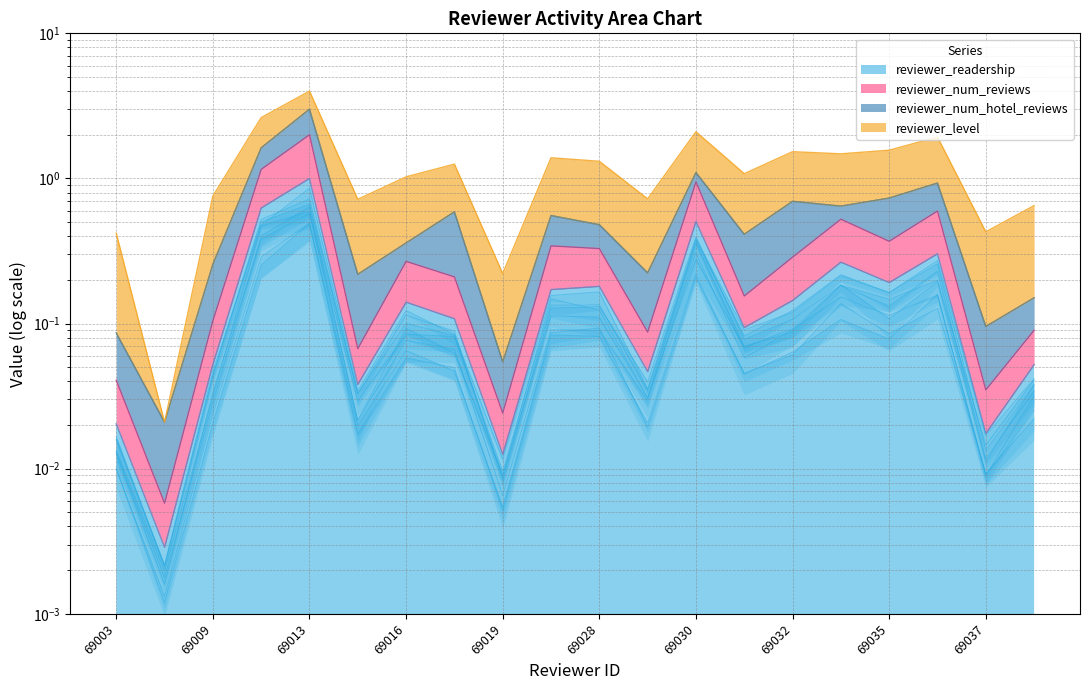

Between 69010 and 69037, which is larger?

69010